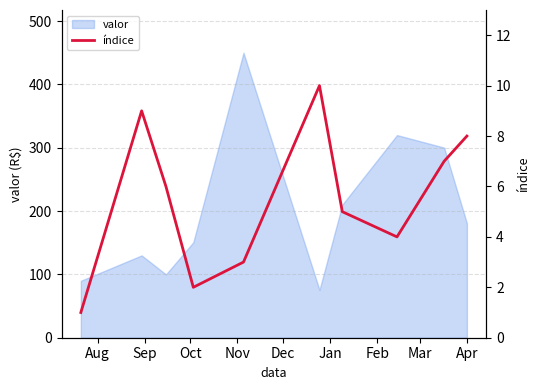

True or false: there are more than 1 points higher than both neighbors.

True